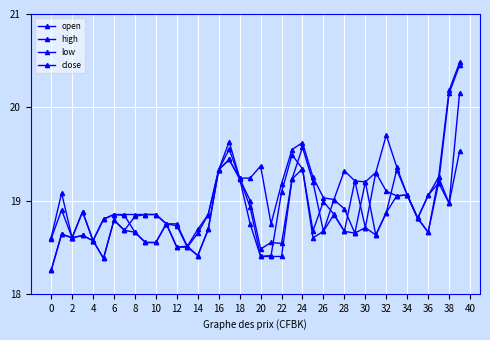

What is the difference between the second highest and minimum values in the low series?

1.2